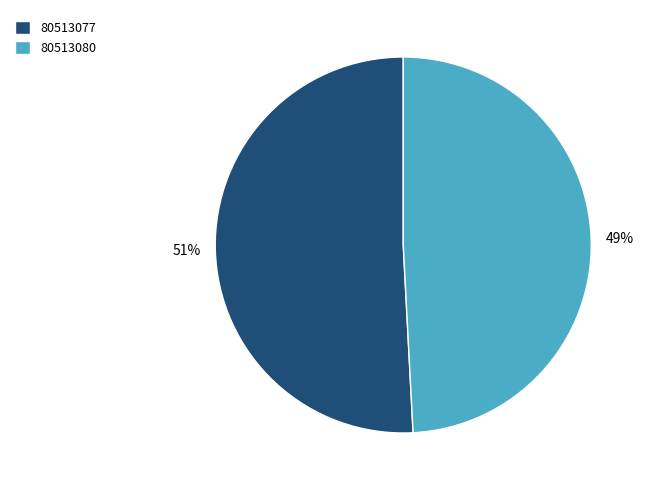

Between 80513077 and 80513080, which is larger?

80513077